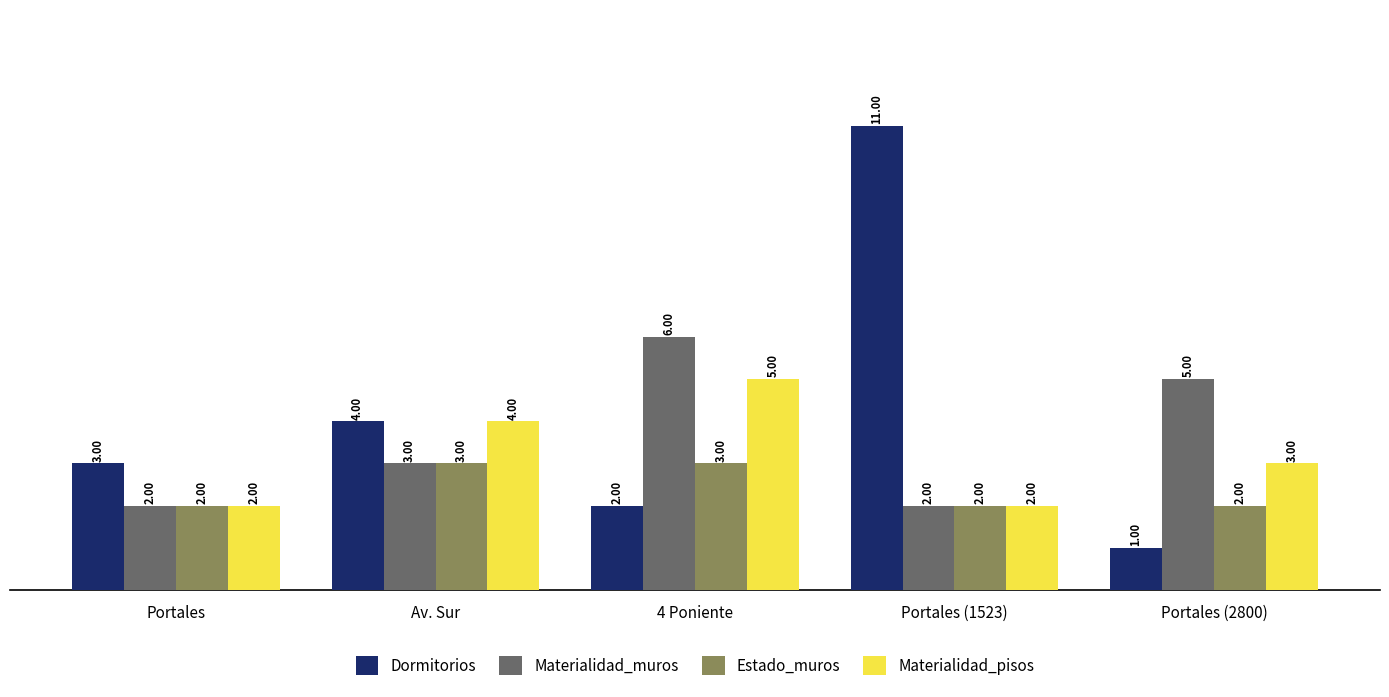

What are all the series names shown in the legend?

Dormitorios, Materialidad_muros, Estado_muros, Materialidad_pisos